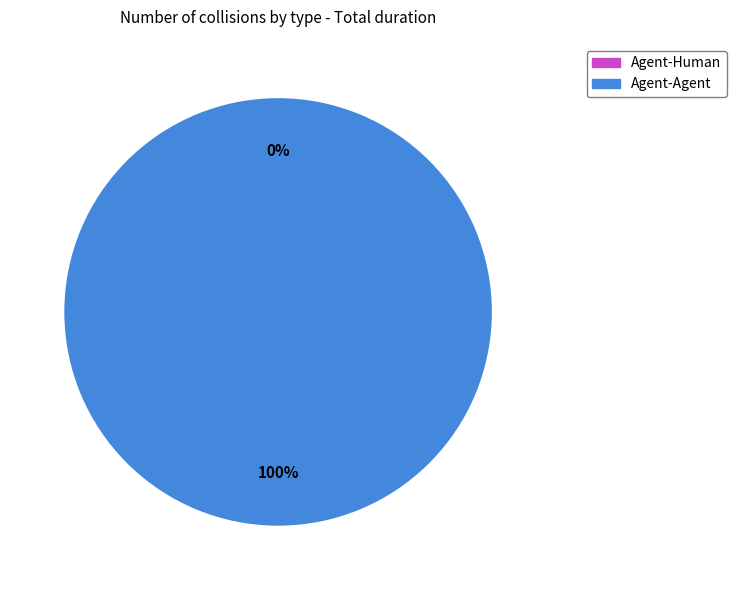

Is it true that Agent-Human is 6% of the pie?

False